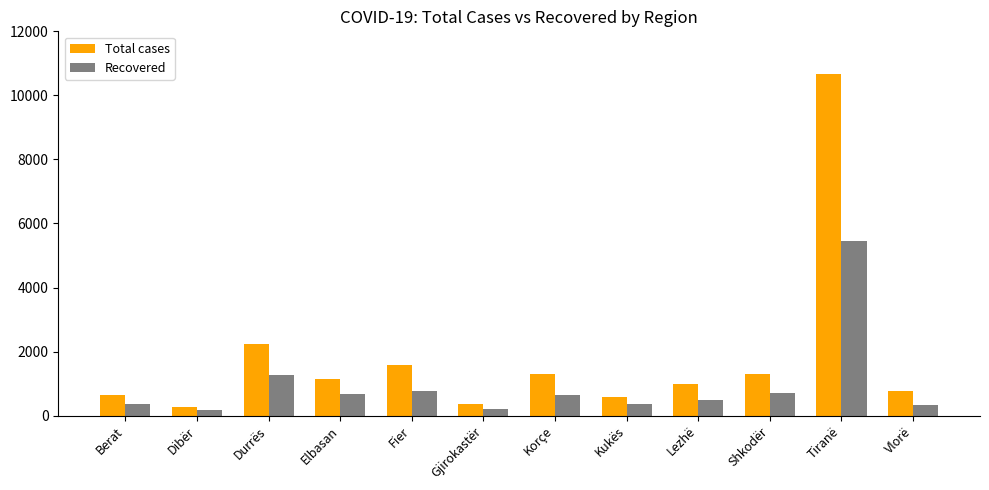

Which series has the largest range (max minus min)?

Total cases